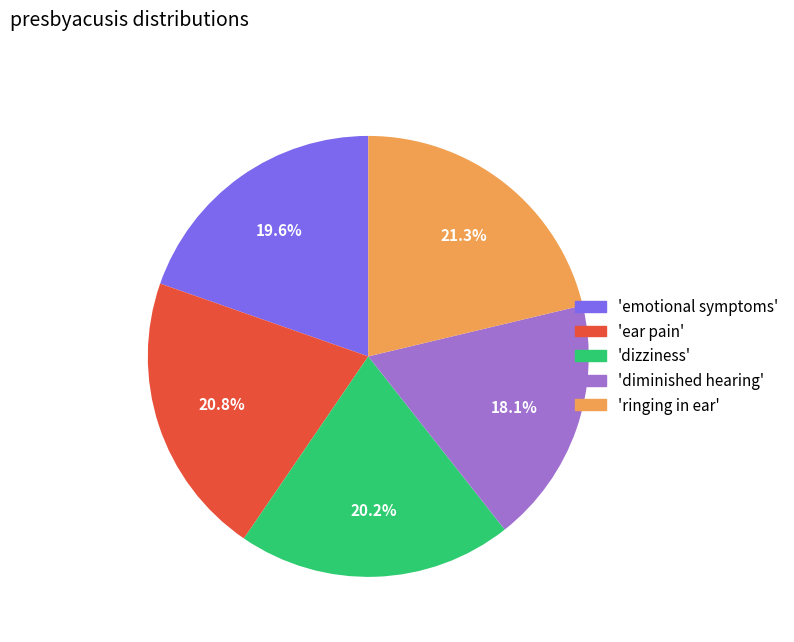

Is there any slice that represents more than half of the pie?

No